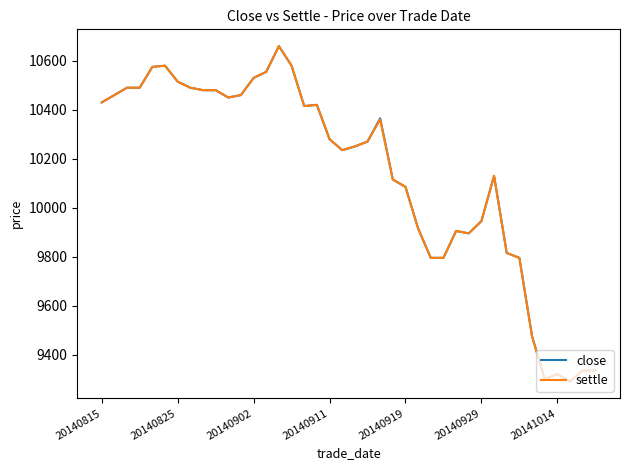

What is the lowest value of the settle series?

9290